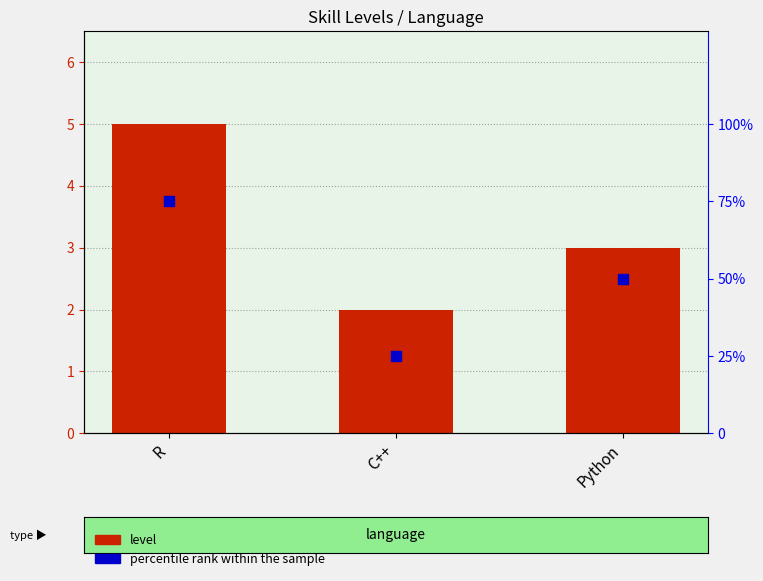

Which series has the widest spread of Y values?

percentile rank within the sample